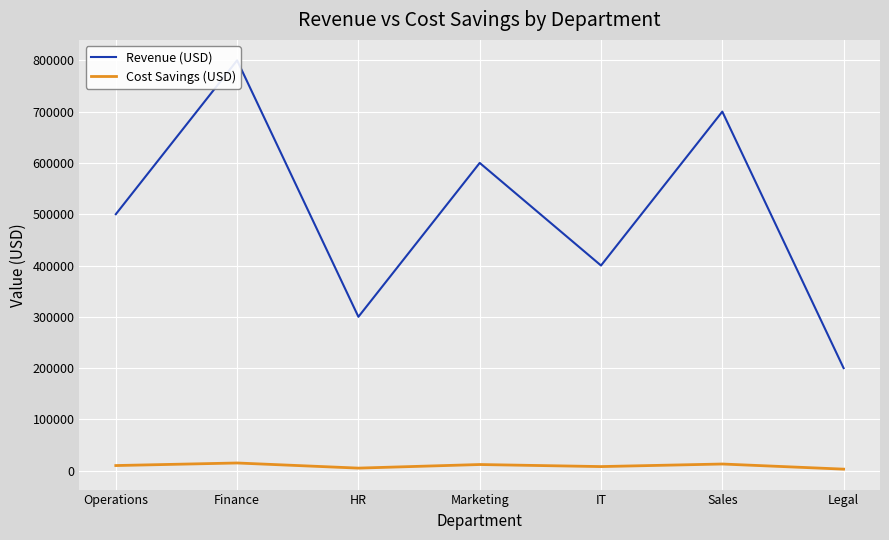

How many data points in Cost Savings (USD) are less than 10000?

3